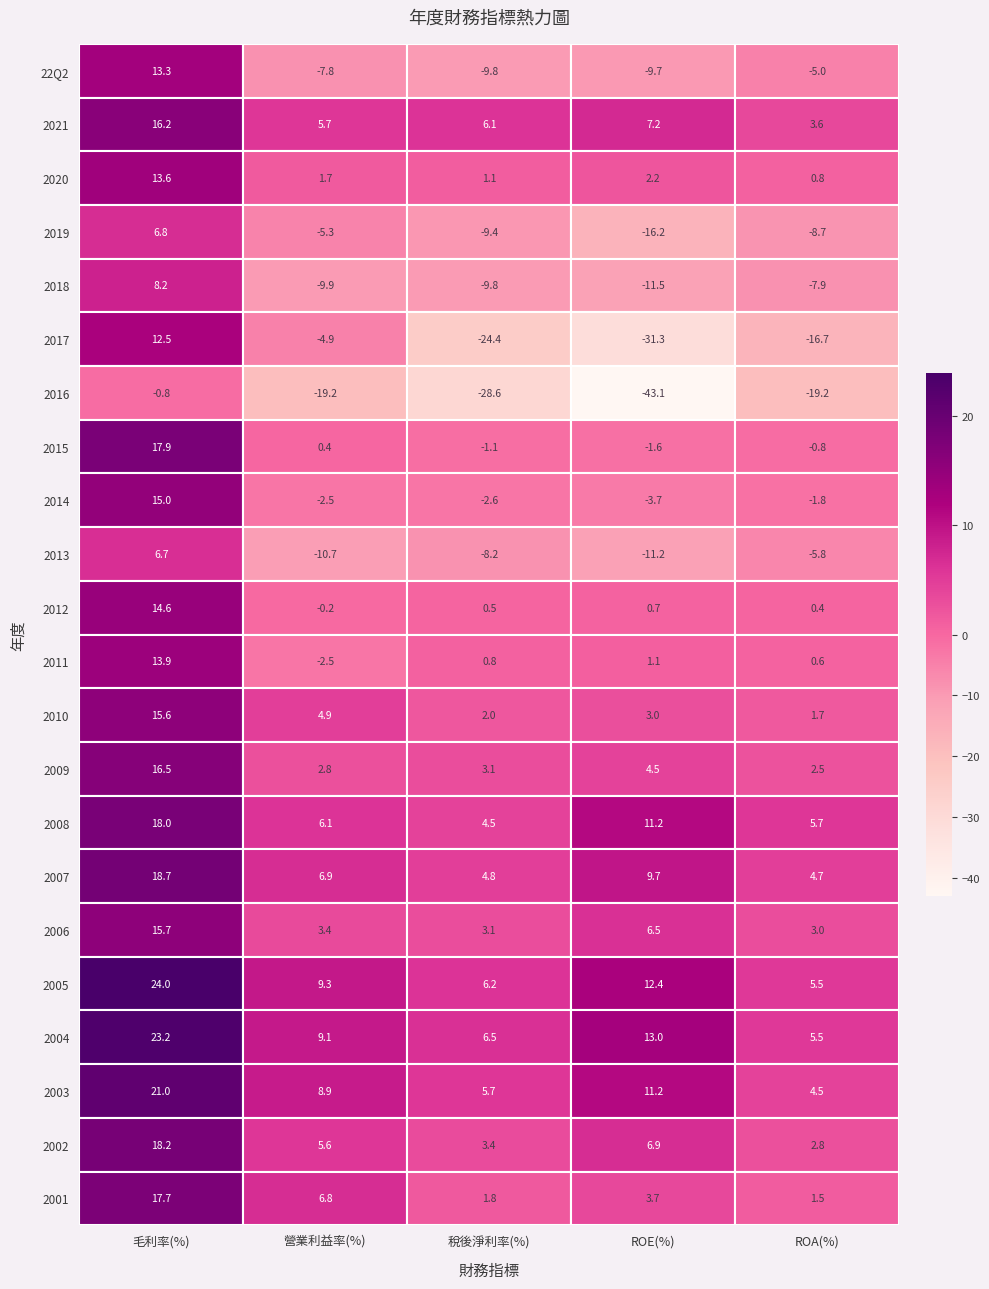

How many values in 營業利益率(%) are above zero?

13